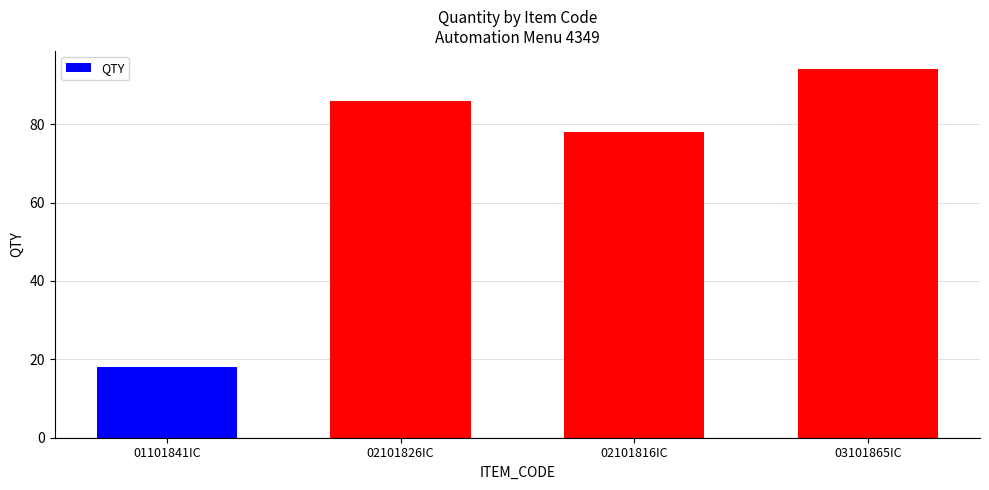

List the labels in order of value, smallest first.

01101841IC, 02101816IC, 02101826IC, 03101865IC